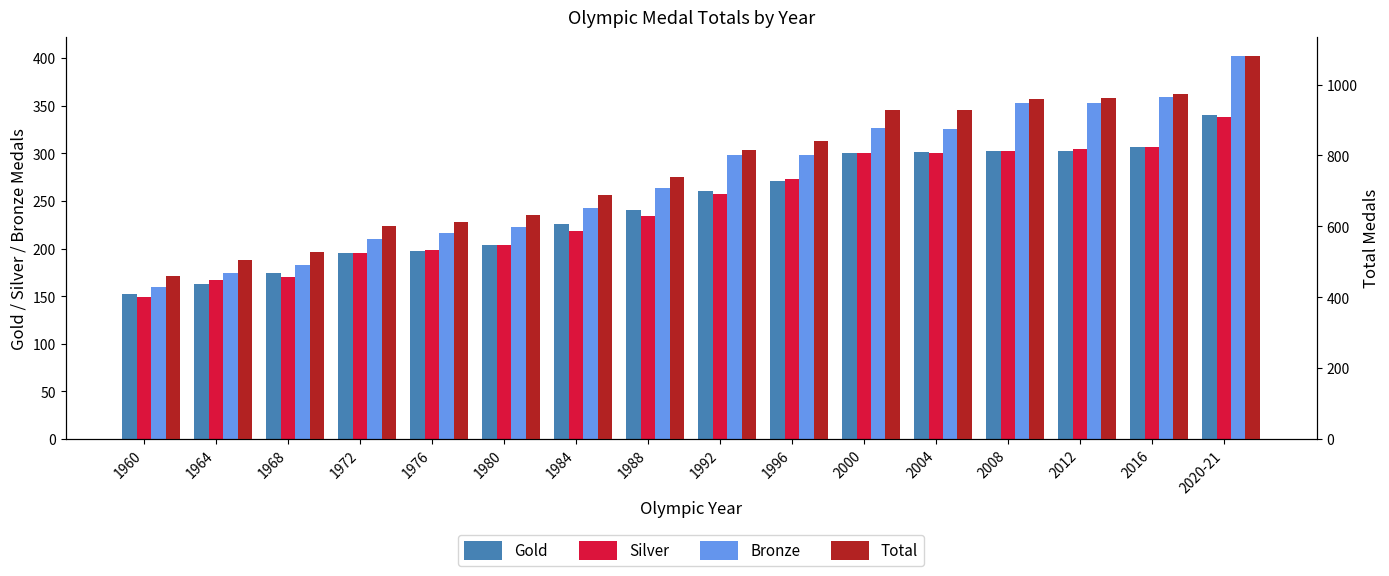

Does the chart contain stacked bars?

No